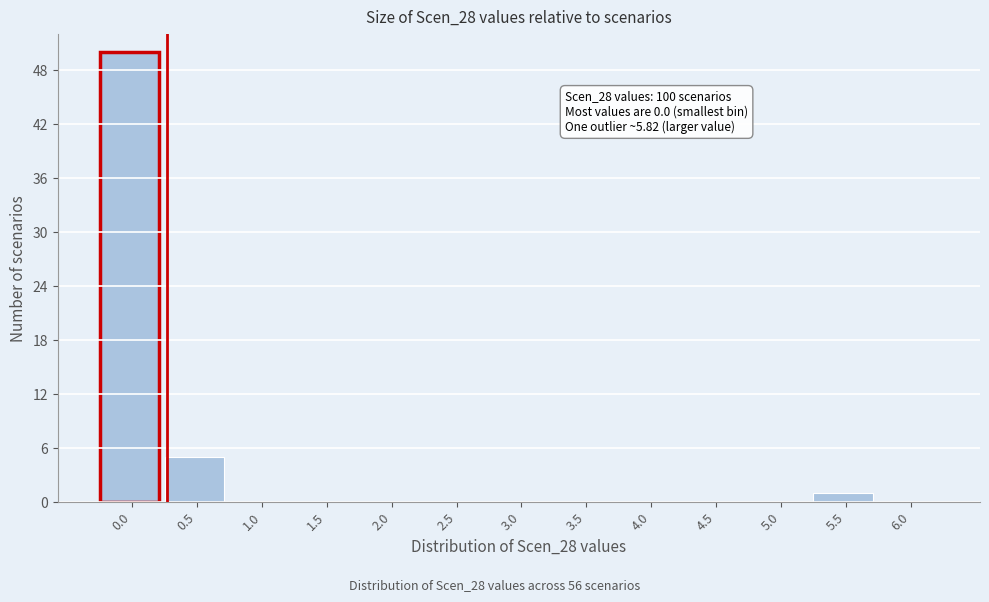

Reading left to right, what are all the values shown in this chart?

0.0=50	0.5=5	1.0=0	1.5=0	2.0=0	2.5=0	3.0=0	3.5=0	4.0=0	4.5=0	5.0=0	5.5=1	6.0=0